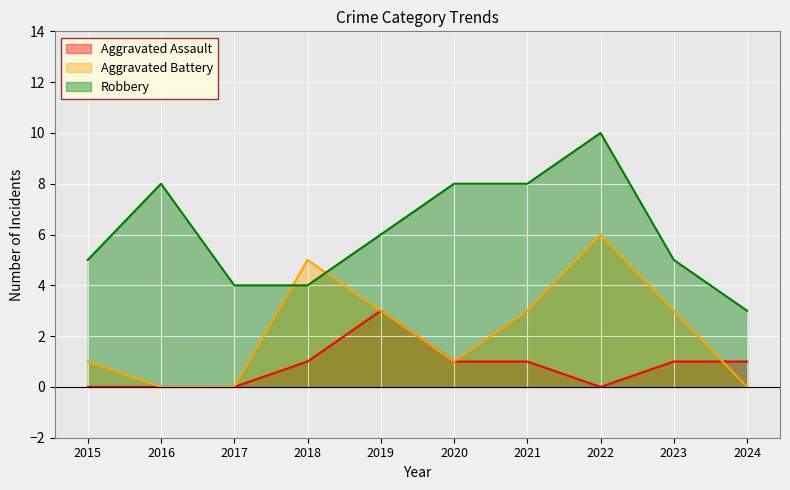

True or false: Aggravated Battery has a value of 2 at 2024.

False